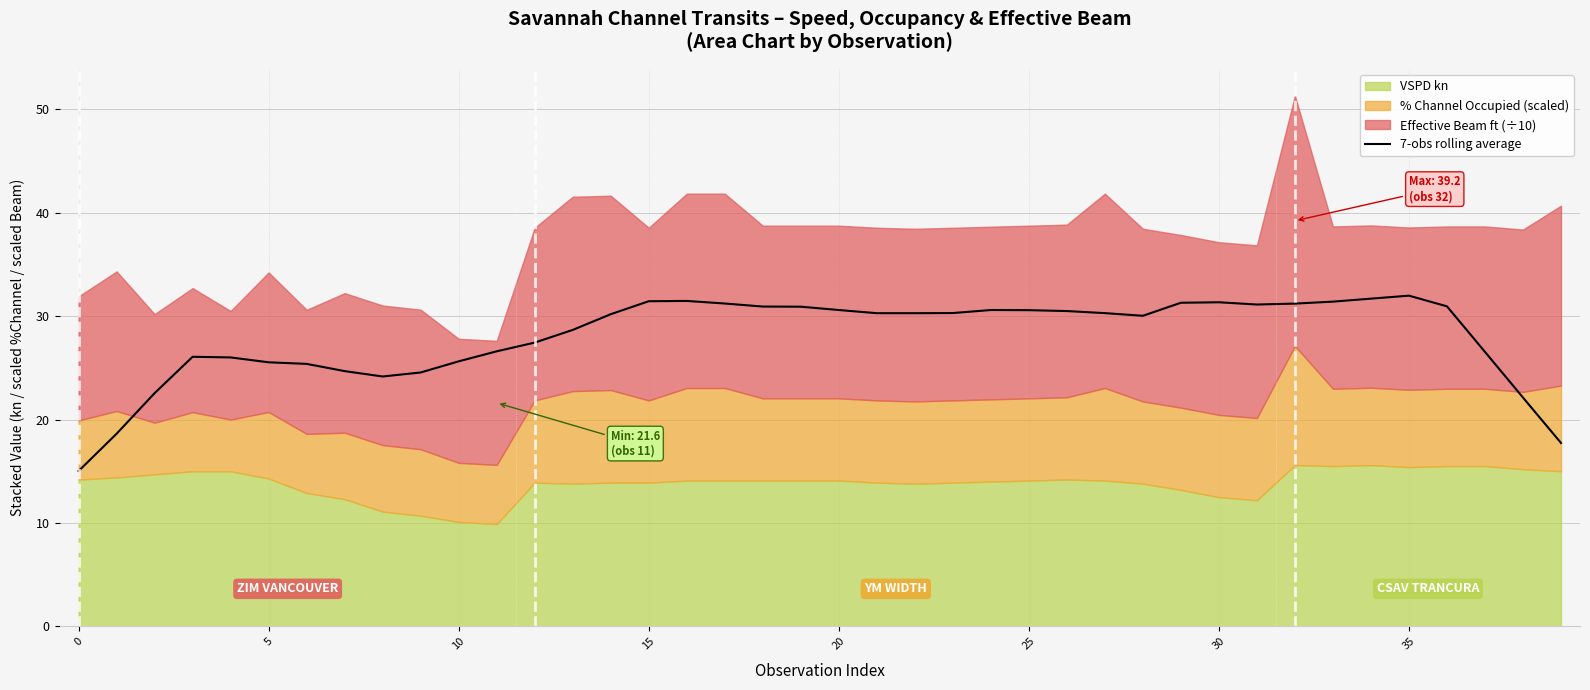

How many values exceed 30?

23